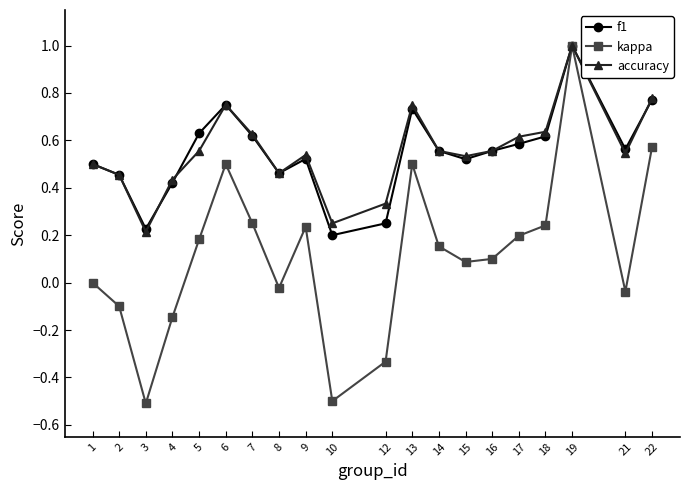

What is the greatest value displayed?

1.0